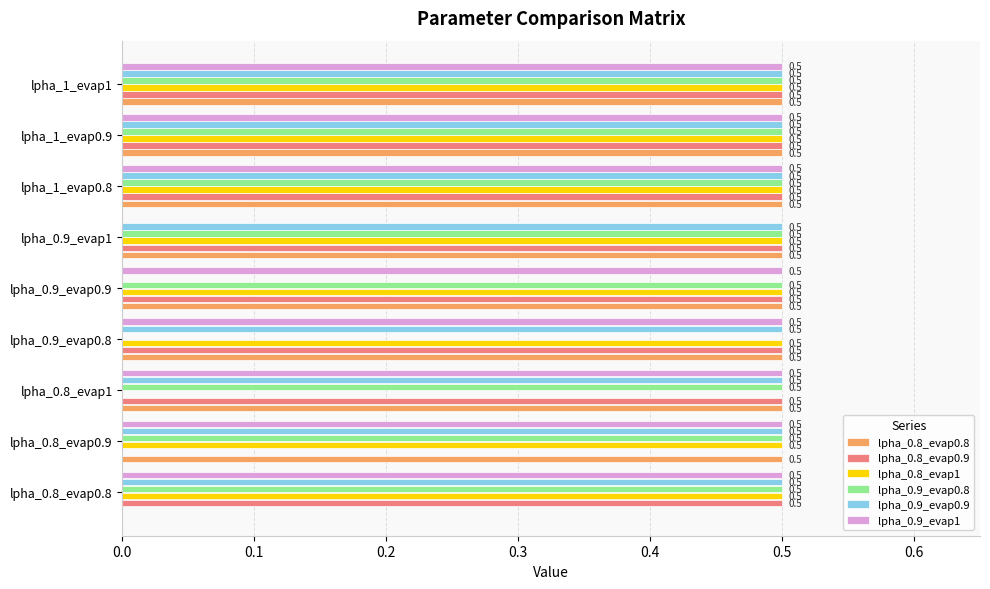

Which series changed the most between lpha_0.9_evap0.8 and lpha_1_evap0.8?

lpha_0.9_evap0.8